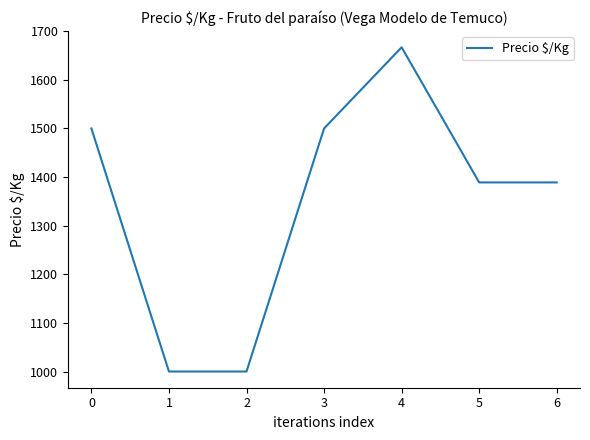

Does the chart display data point markers on the line(s)?

No